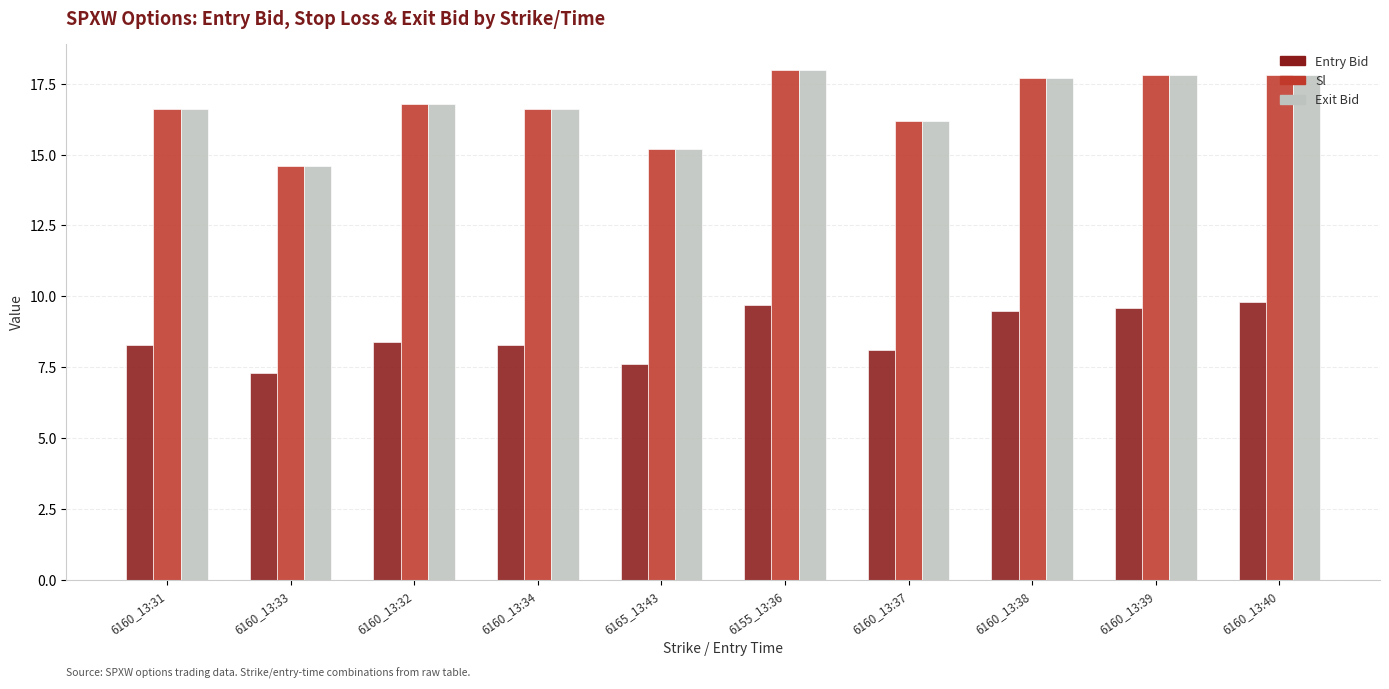

What is the difference between the highest and lowest values at 6160_13:31?

8.3